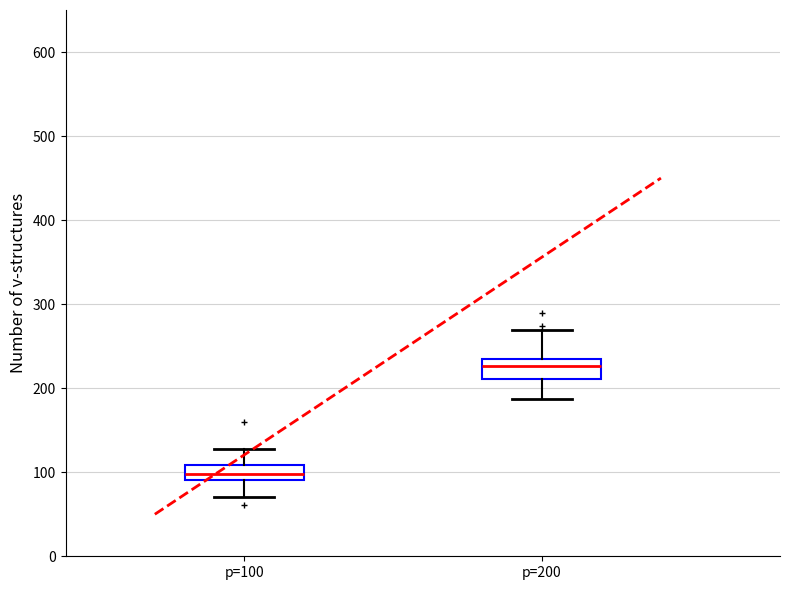

Reading left to right, transcribe this box plot: for each box, give where its median line is, the range the box spans, and where its two whiskers end, as read against the y-axis. The values are not printed on the chart, so give them approximately, as read against the axis.

p=100: median 100, box 90 to 110, whiskers 70 to 130
p=200: median 230 (just below the box's upper edge), box 210 to 230, whiskers 190 to 270